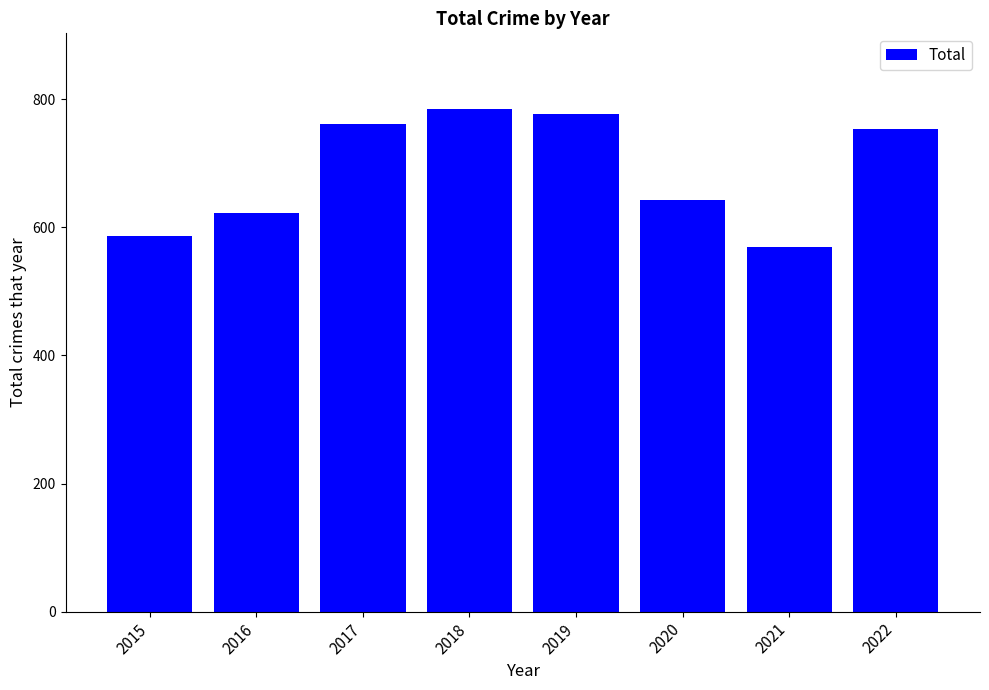

Which category has the highest value across all series?

2018